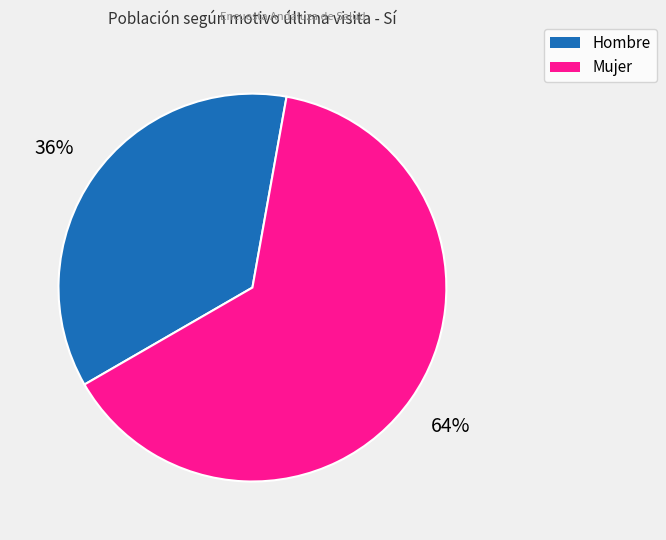

To the nearest percent, what portion does Hombre represent?

36%